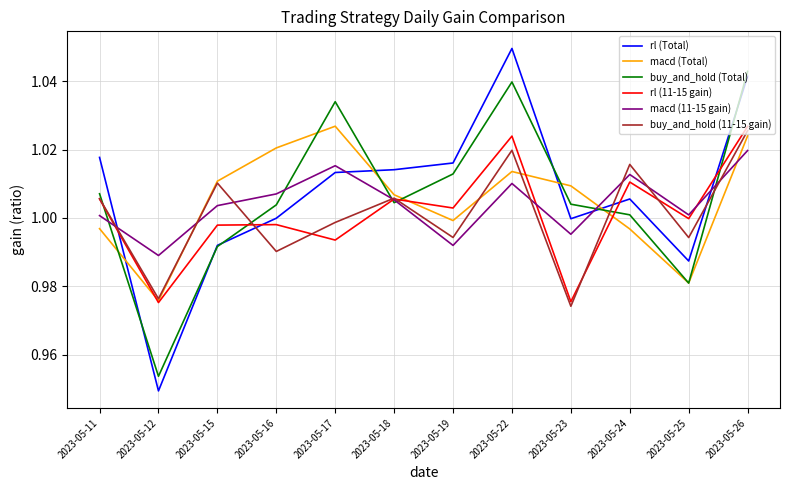

How many lines are shown in the chart?

6